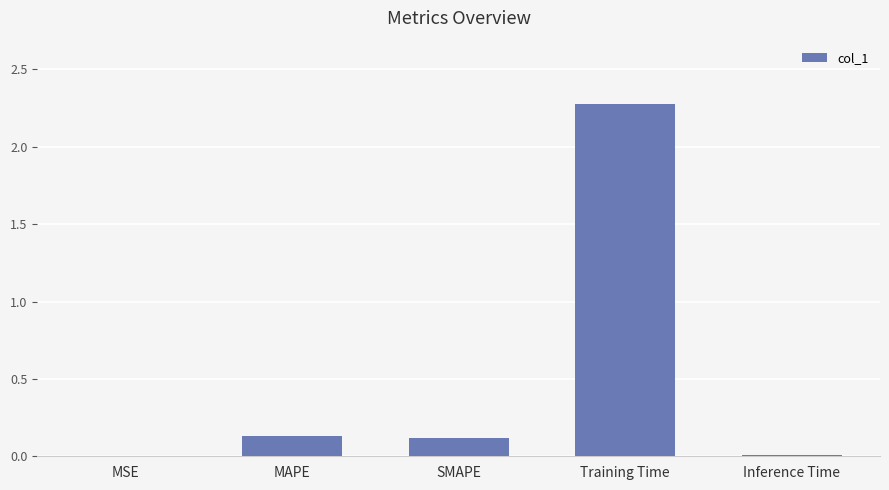

True or false: the data shows 2.3 at Training Time.

True